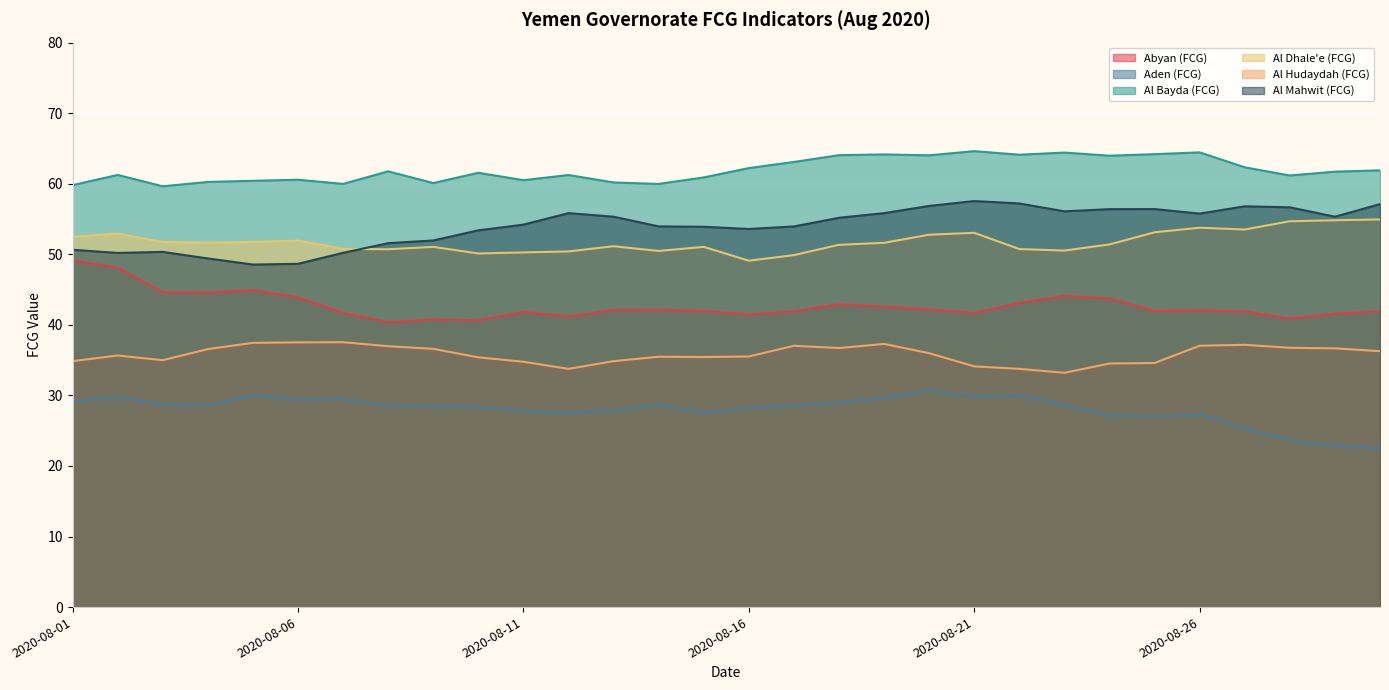

Reading left to right, extract all data points from this chart.

Abyan (FCG): 49.1	48.1	44.6	44.6	44.9	43.9	41.7	40.4	40.8	40.6	41.8	41.2	42.1	42.1	42.0	41.5	41.9	42.9	42.6	42.2	41.7	43.1	44.1	43.7	42.0	42.0	41.9	40.9	41.6	41.9
Aden (FCG): 29.1	29.7	28.7	28.6	30.0	29.5	29.5	28.6	28.4	28.4	27.8	27.5	27.9	28.6	27.6	28.3	28.6	29.0	29.7	30.7	29.9	30.0	28.6	27.2	27.0	27.3	25.3	23.7	22.9	22.5
Al Bayda (FCG): 59.8	61.2	59.6	60.3	60.4	60.6	60.0	61.8	60.1	61.6	60.5	61.2	60.2	60.0	60.9	62.2	63.1	64.1	64.2	64.0	64.6	64.1	64.4	64.0	64.2	64.4	62.3	61.2	61.7	61.9
Al Dhale'e (FCG): 52.5	52.9	51.7	51.7	51.7	52.0	50.8	50.7	51.1	50.1	50.3	50.4	51.1	50.5	51.1	49.1	49.9	51.3	51.6	52.8	53.0	50.7	50.5	51.4	53.1	53.8	53.5	54.7	54.8	54.9
Al Hudaydah (FCG): 34.9	35.7	35.0	36.6	37.4	37.5	37.5	37.0	36.6	35.4	34.8	33.8	34.9	35.5	35.4	35.5	37.0	36.7	37.3	36.0	34.1	33.8	33.2	34.5	34.6	37.0	37.2	36.7	36.7	36.3
Al Mahwit (FCG): 50.6	50.2	50.3	49.4	48.5	48.7	50.2	51.6	52.0	53.4	54.2	55.8	55.3	54.0	53.9	53.6	53.9	55.2	55.8	56.9	57.5	57.2	56.1	56.4	56.4	55.8	56.8	56.7	55.3	57.1